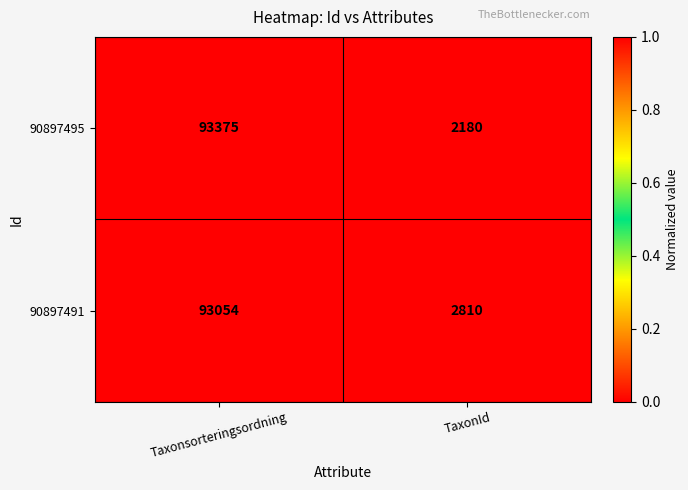

Rank the series at Taxonsorteringsordning from highest to lowest value.

90897495, 90897491